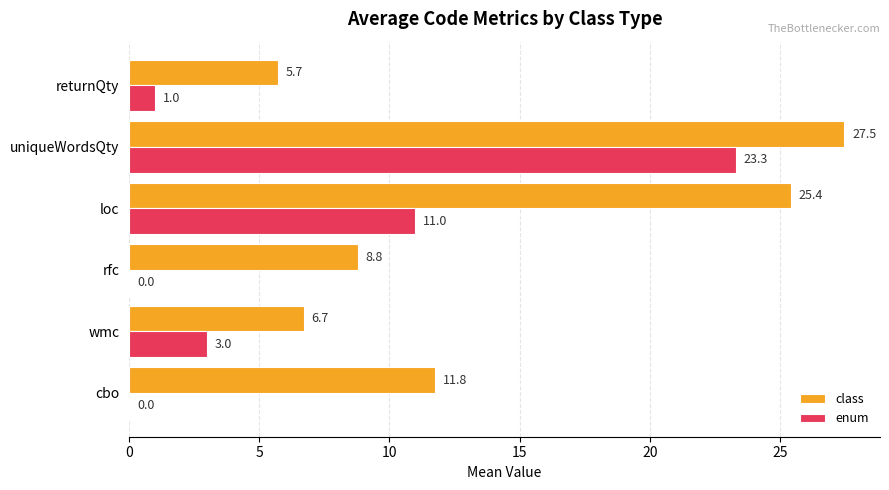

Which series changed the most between wmc and rfc?

enum